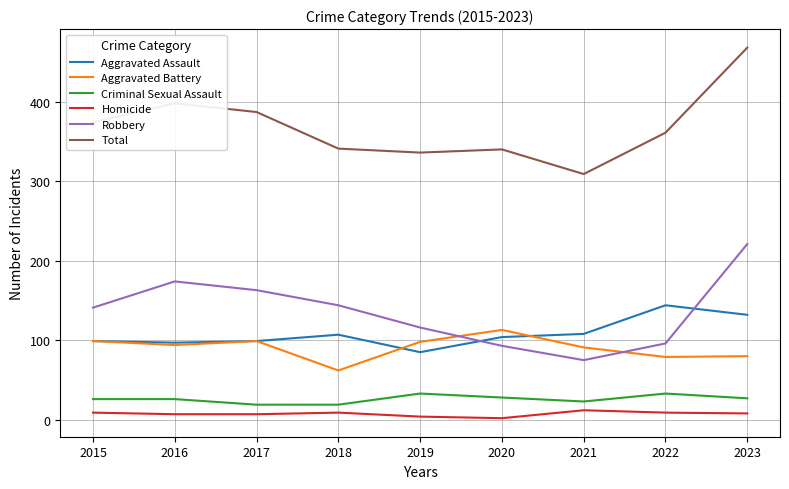

At which category does Aggravated Battery reach its first local valley?

2016